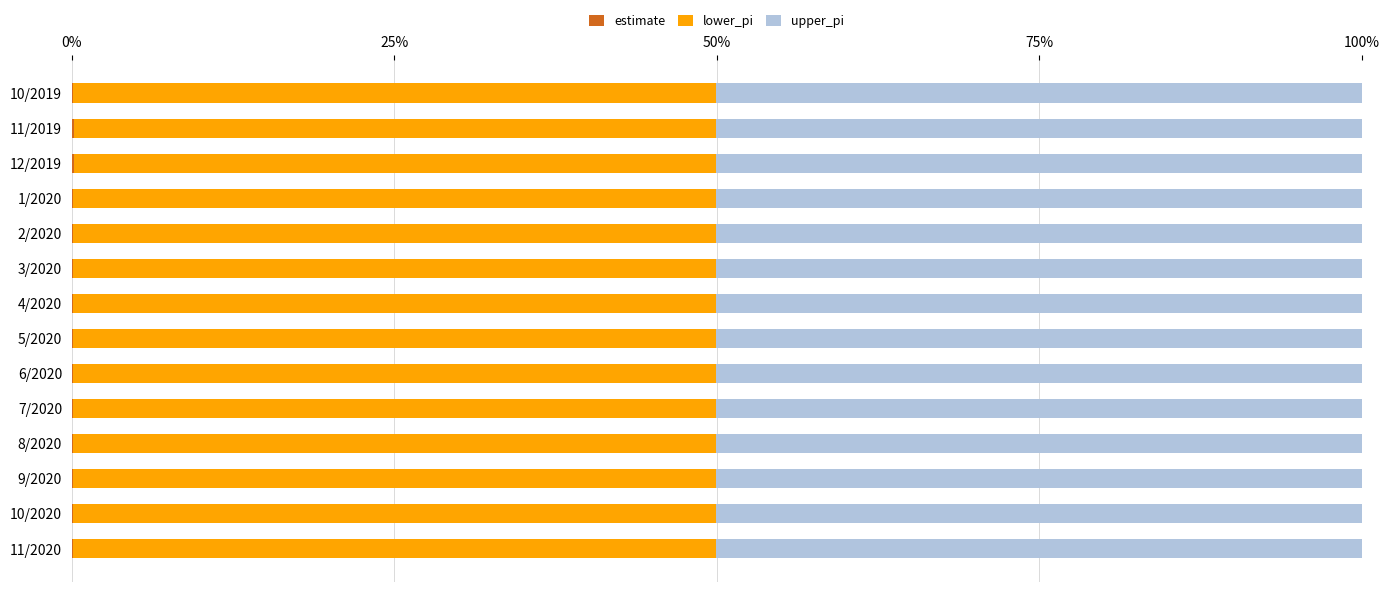

How many distinct data groups are displayed?

3